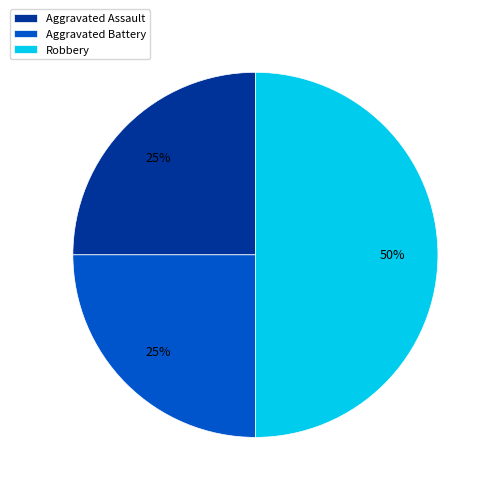

Is the sum of Aggravated Battery and Robbery greater than half?

Yes